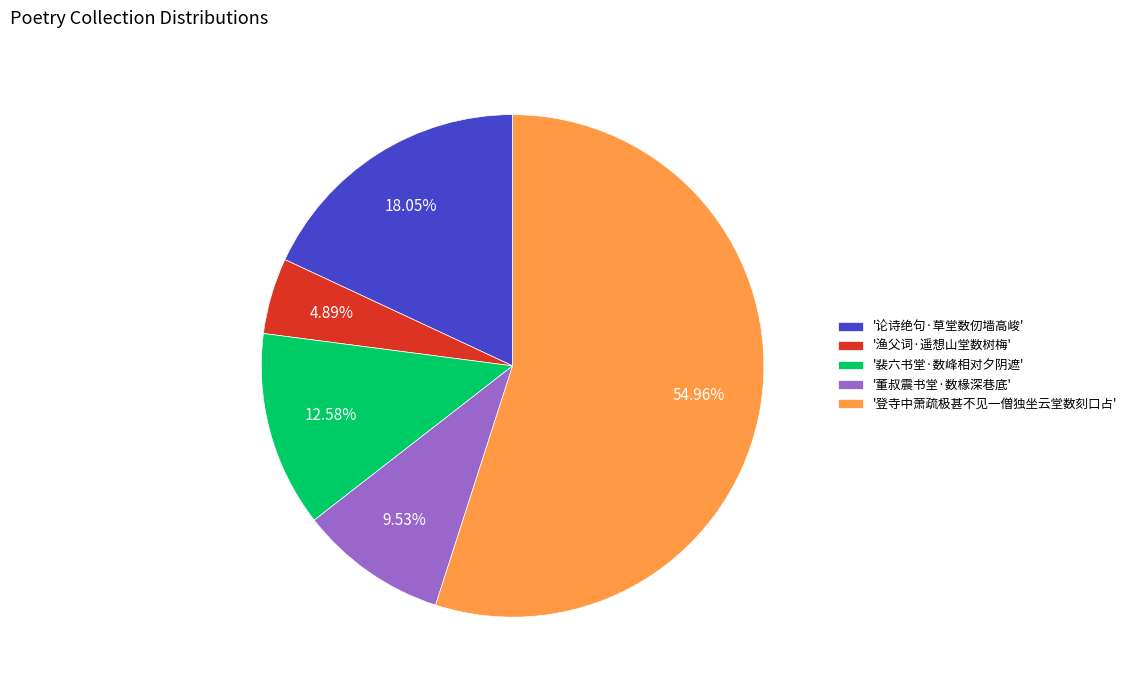

Does any single category account for the majority?

Yes